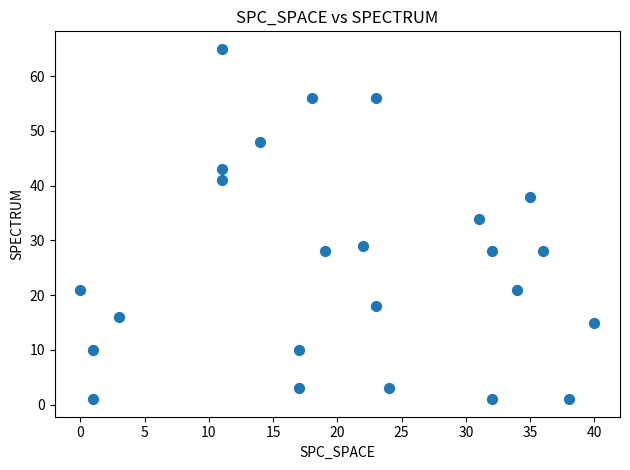

What Y value in the scatter plot is closest to 33?

34